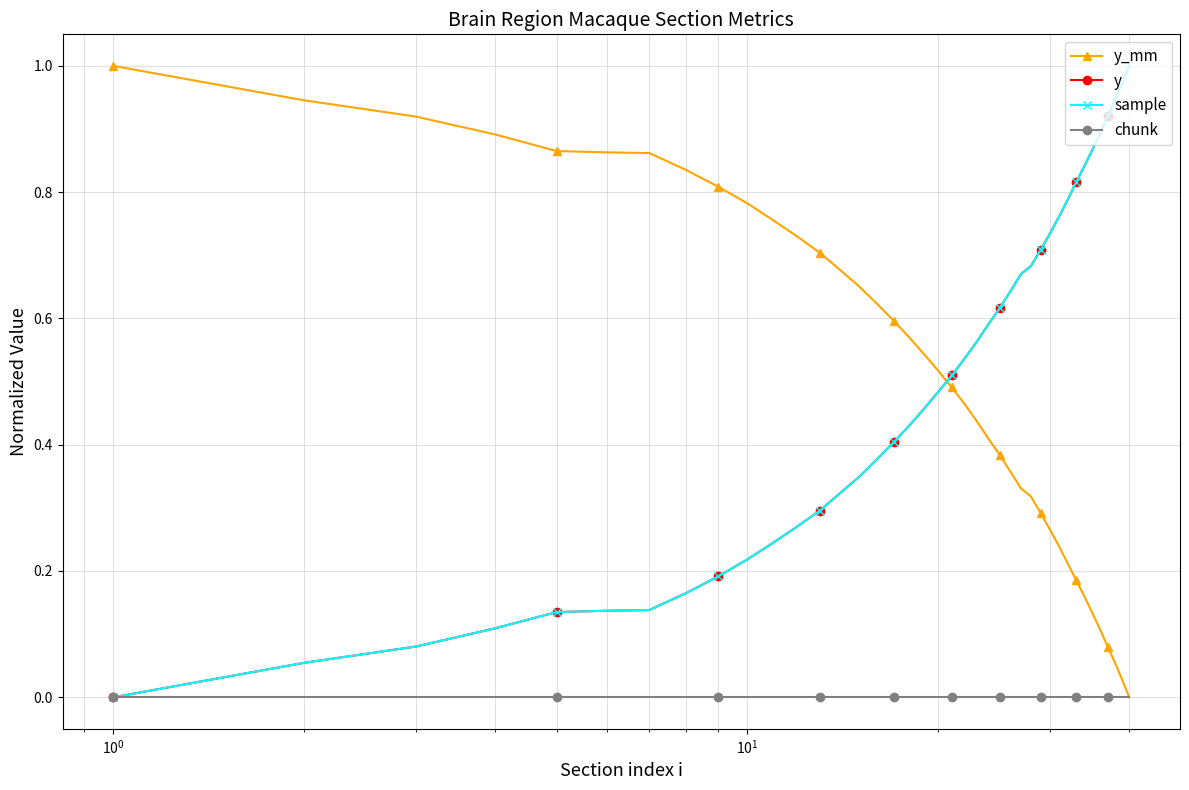

What is the difference between the maximum and minimum values in the y_mm series?

1.0